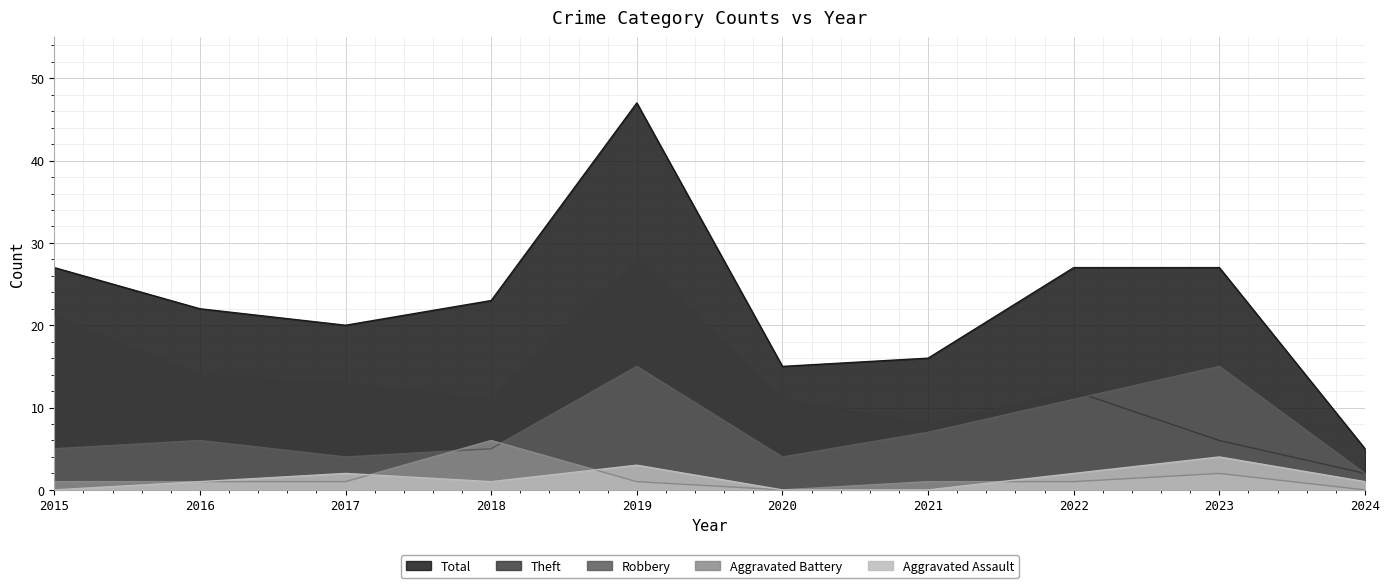

Where do Aggravated Assault and Aggravated Battery first cross each other?

2017 and 2018